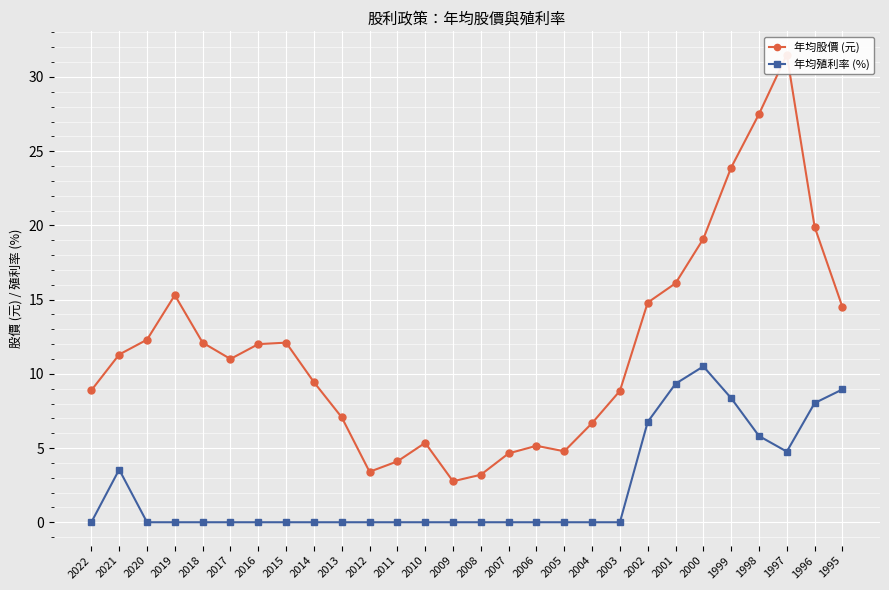

Is the value of 年均股價 (元) at 2006 greater than the value of 年均殖利率 (%) at 2012?

Yes